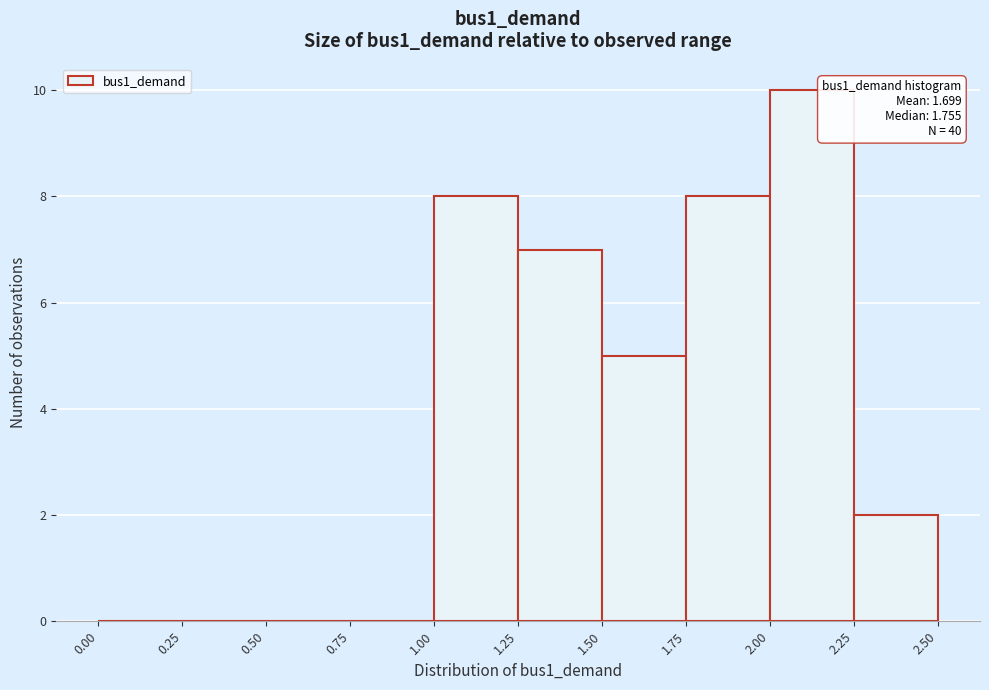

Over which range of the x-axis is the bar tallest?

2.00 to 2.25